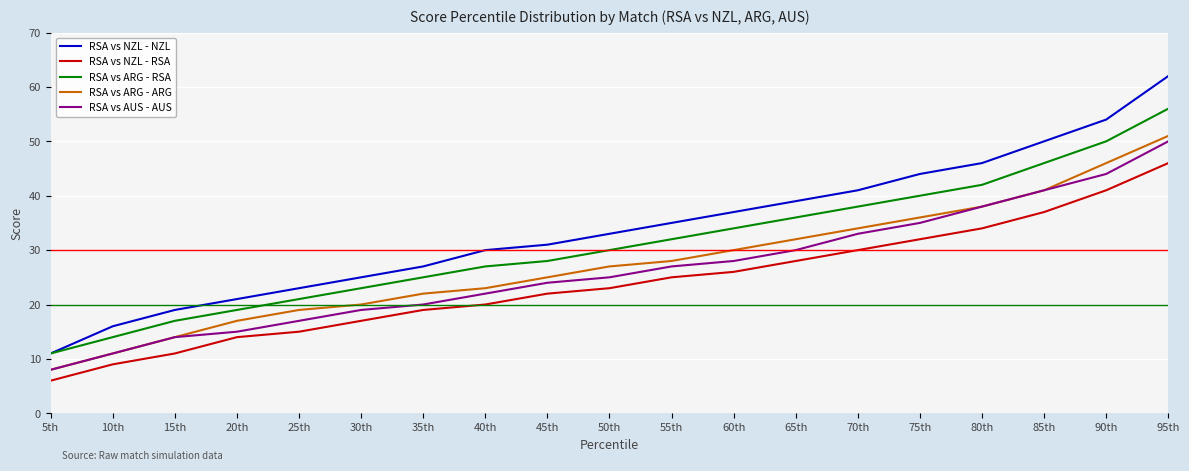

Reading left to right, list all the values displayed in this chart.

RSA vs NZL - NZL: 11	16	19	21	23	25	27	30	31	33	35	37	39	41	44	46	50	54	62
RSA vs NZL - RSA: 6	9	11	14	15	17	19	20	22	23	25	26	28	30	32	34	37	41	46
RSA vs ARG - RSA: 11	14	17	19	21	23	25	27	28	30	32	34	36	38	40	42	46	50	56
RSA vs ARG - ARG: 8	11	14	17	19	20	22	23	25	27	28	30	32	34	36	38	41	46	51
RSA vs AUS - AUS: 8	11	14	15	17	19	20	22	24	25	27	28	30	33	35	38	41	44	50